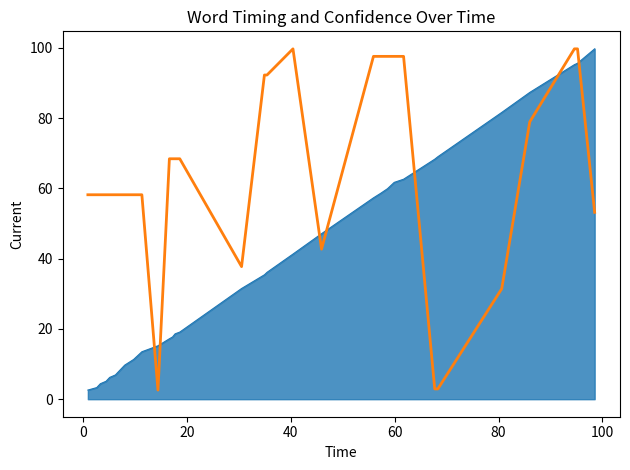

What is the maximum value shown in the chart?

99.7